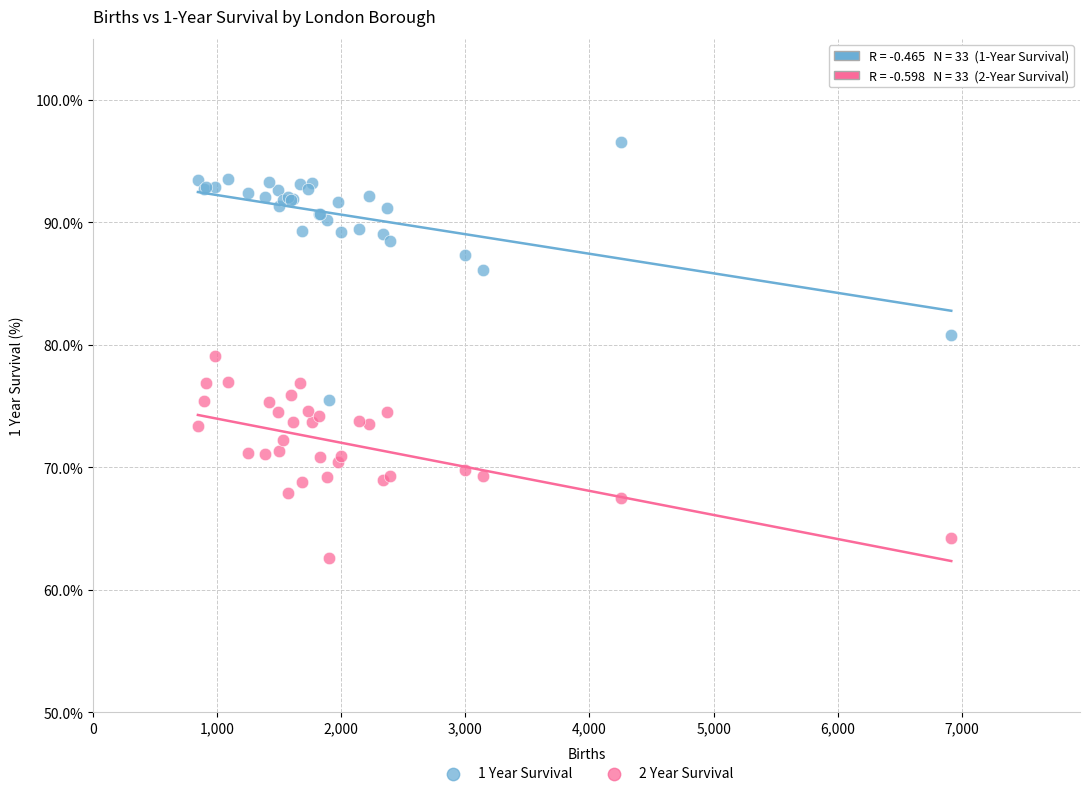

Which series contains the highest Y value?

1 Year Survival